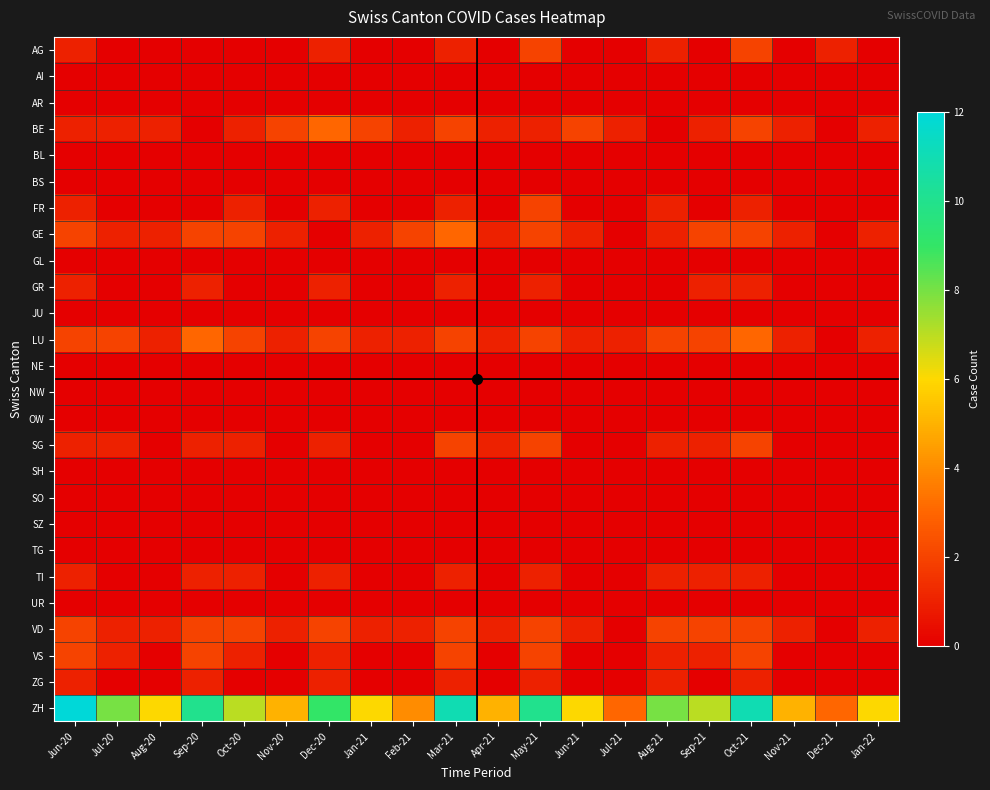

At Oct-21, list the series in order from largest to smallest.

ZH, LU, AG, BE, GE, SG, VD, VS, FR, GR, TI, ZG, AI, AR, BL, BS, GL, JU, NE, NW, OW, SH, SO, SZ, TG, UR